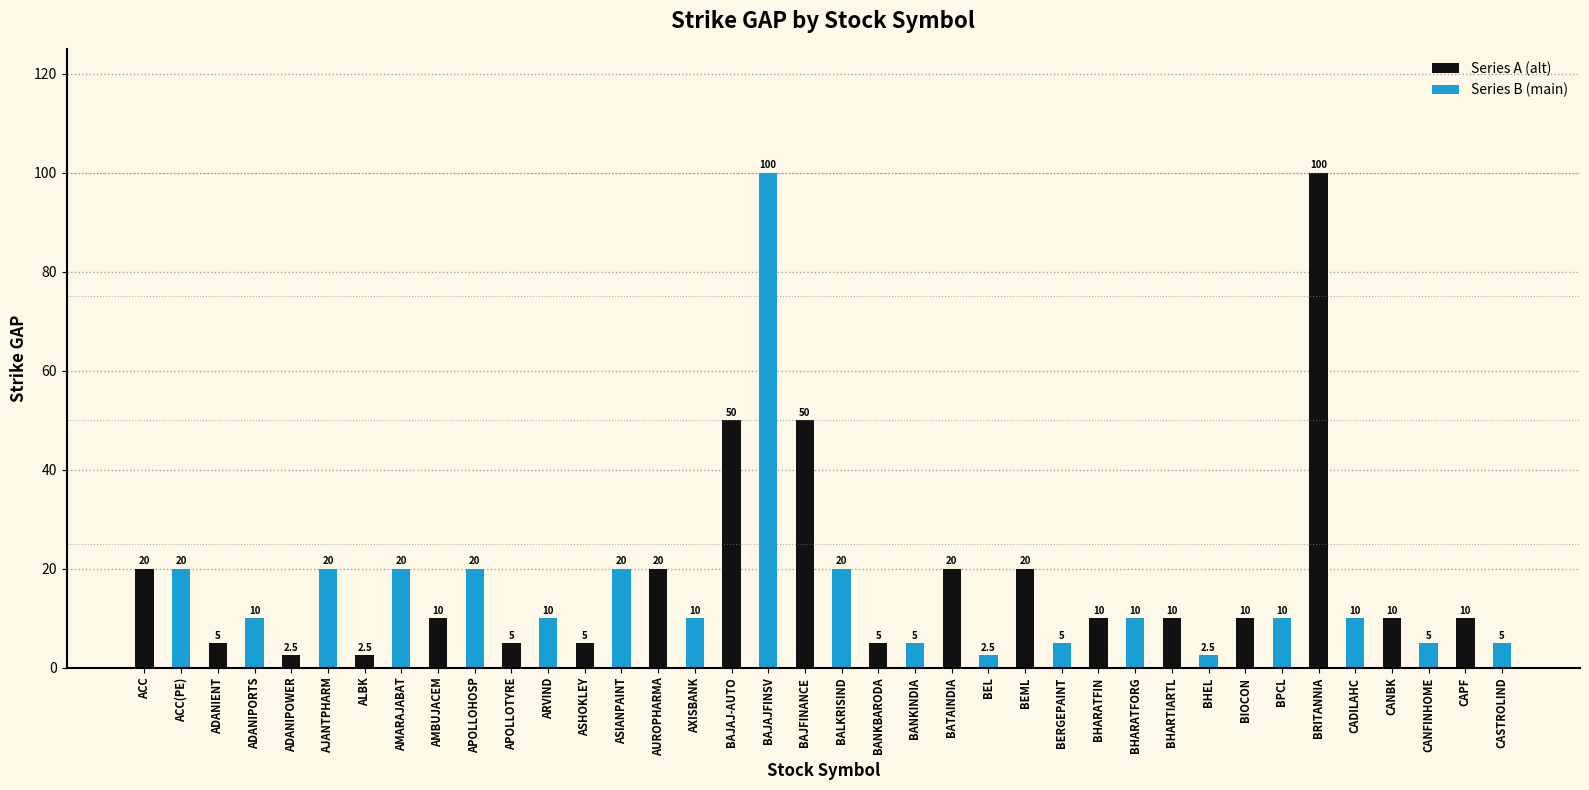

What is the approximate value of Series A (alt) at AMBUJACEM?

10.0